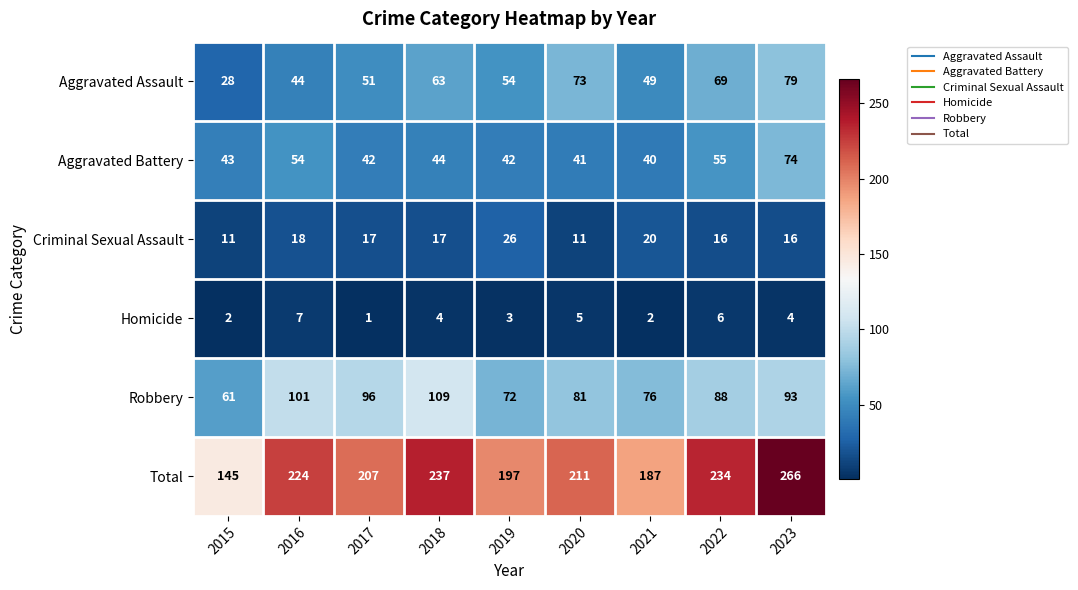

What is the difference between the second highest and second lowest values in the Robbery series?

29